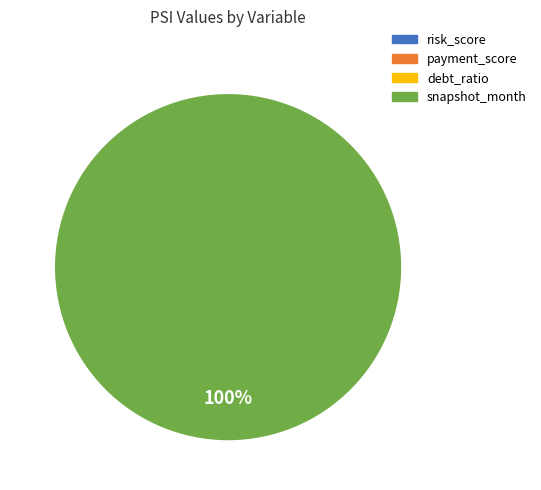

Is there a majority slice in this chart?

Yes